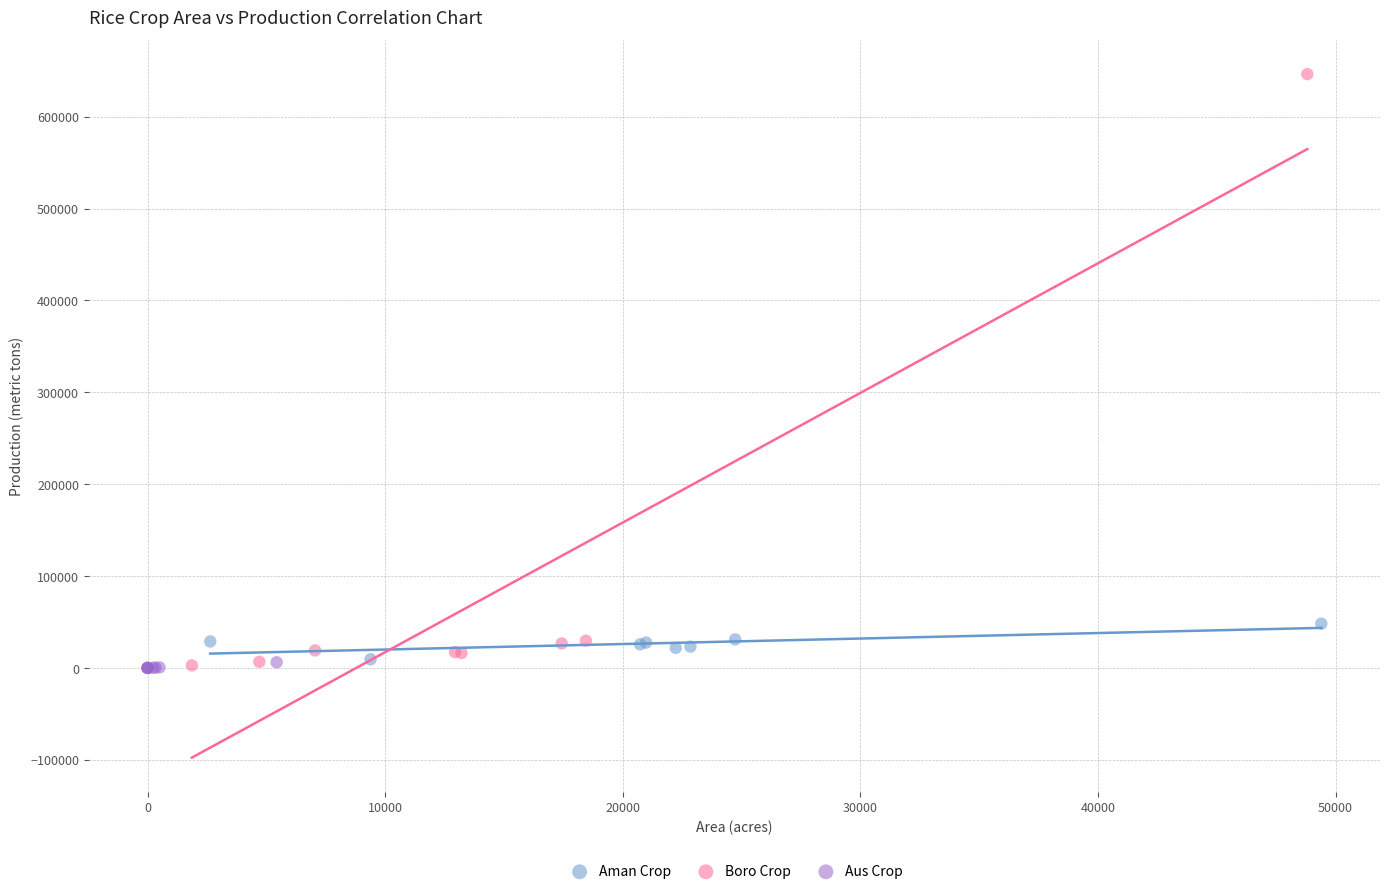

Which series has the largest Y range (max minus min)?

Boro Crop